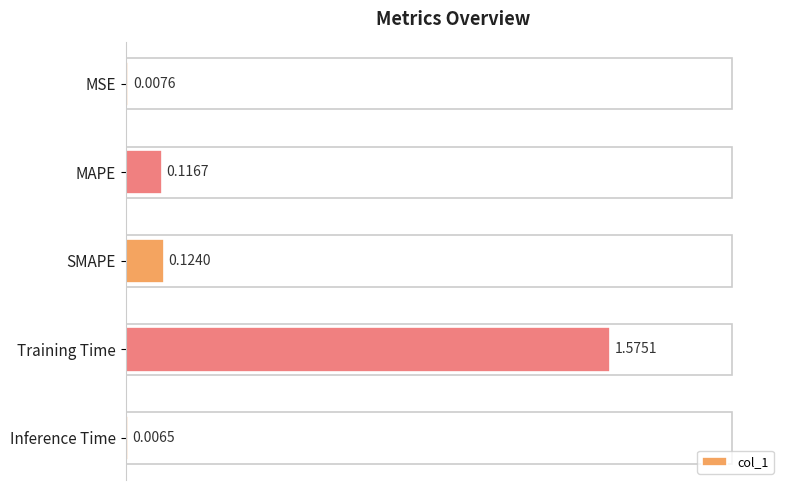

Where is the data nearest to the value 0?

Inference Time